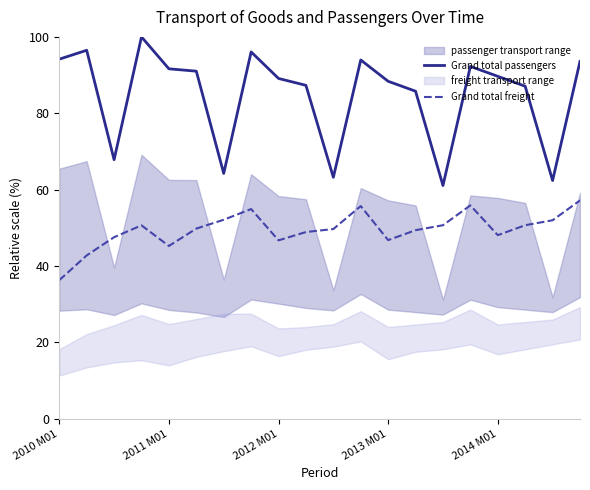

The Grand total freight series shows 34.3 at 10. True or false?

False